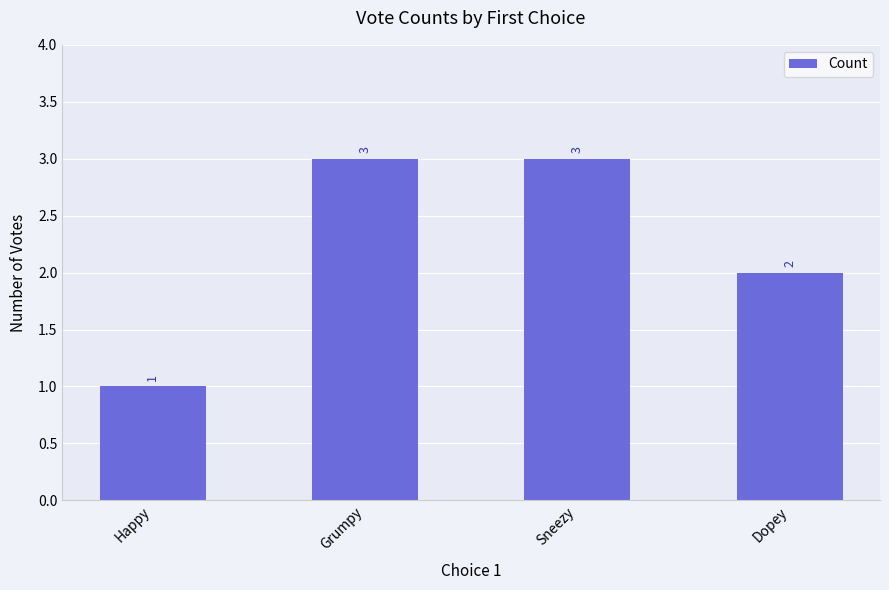

Is it true that the value at Sneezy is 1?

False